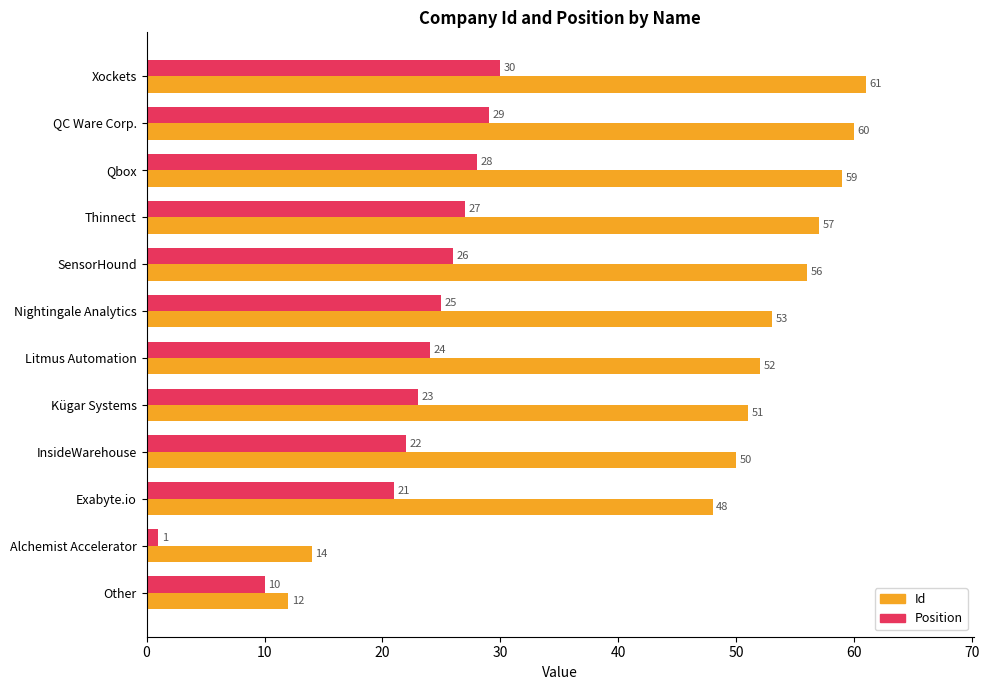

Which series changed the most between Qbox and Alchemist Accelerator?

Id